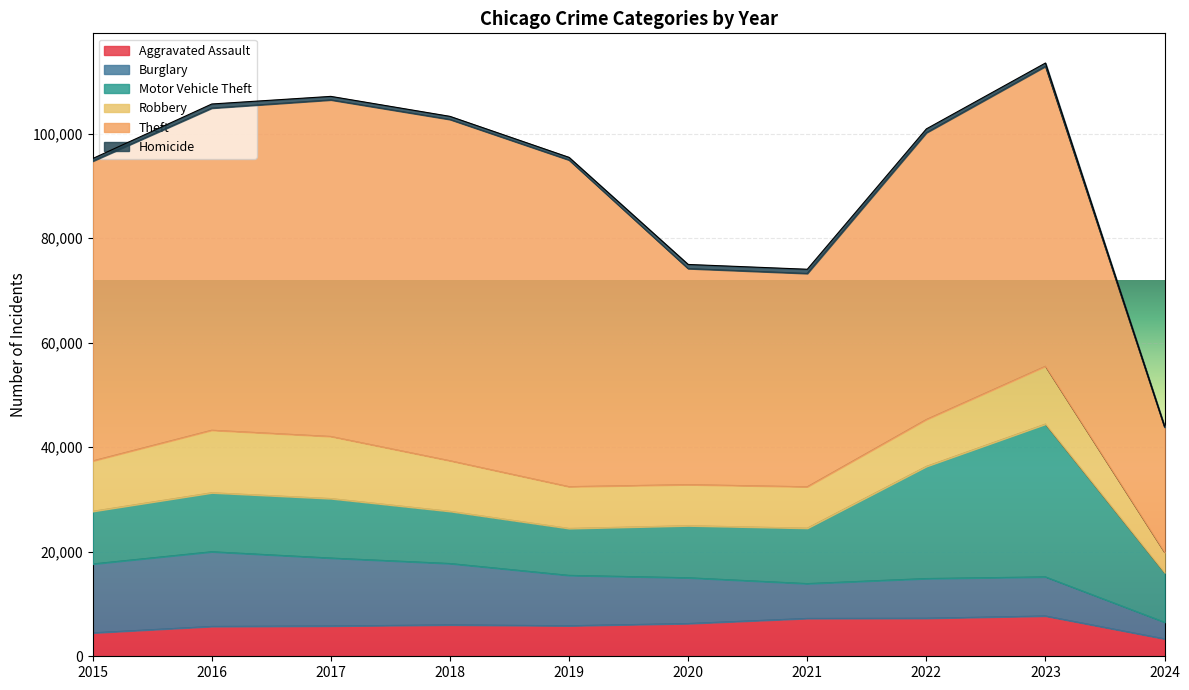

What is the value of the Robbery point at the 8th from the left?

8962